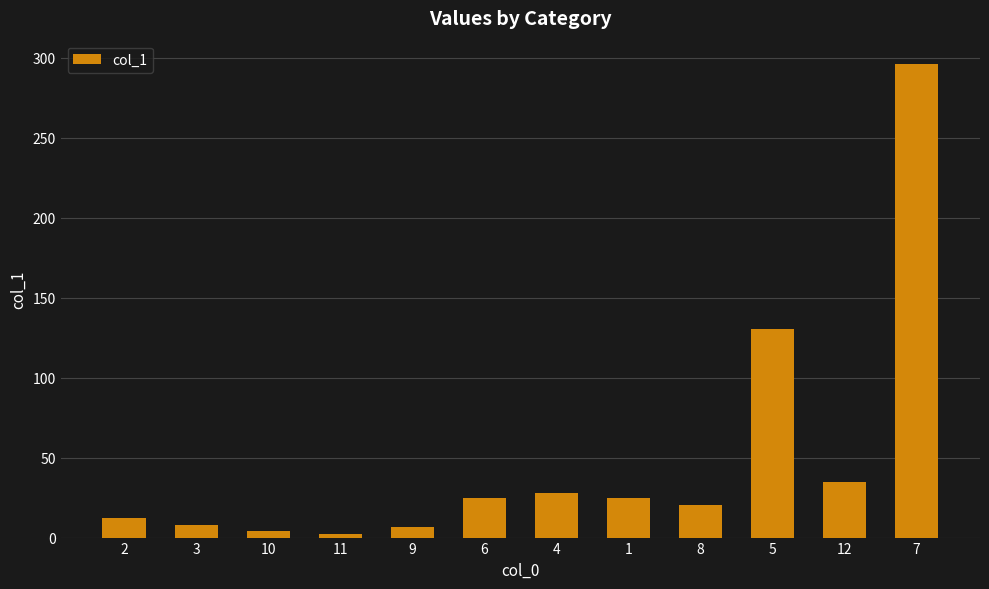

What is the value of the 5th bar from the left?

6.5